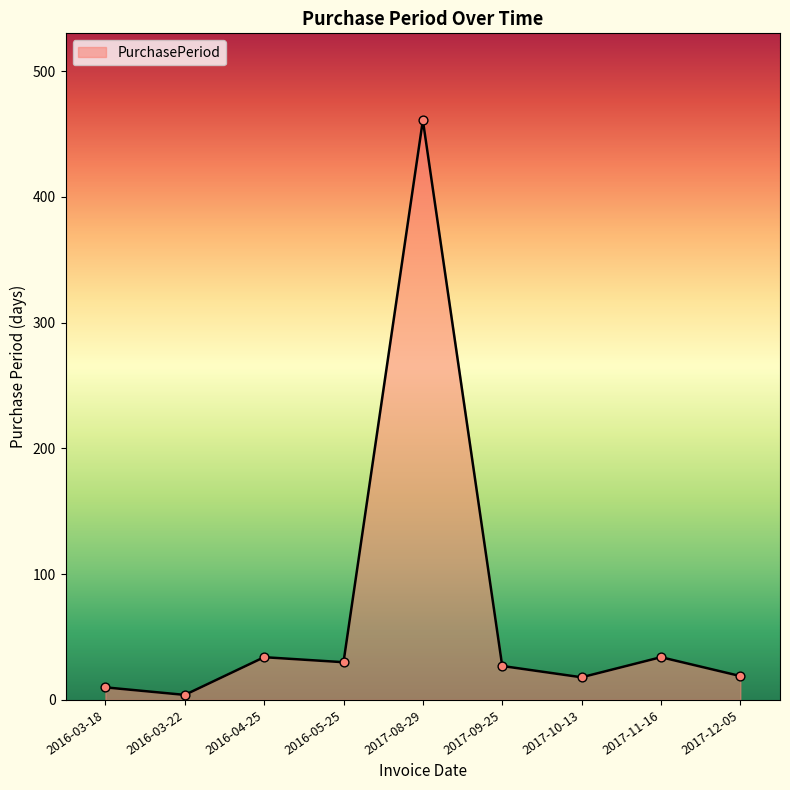

Between 2016-04-25 and 2016-03-18, which is larger?

2016-04-25